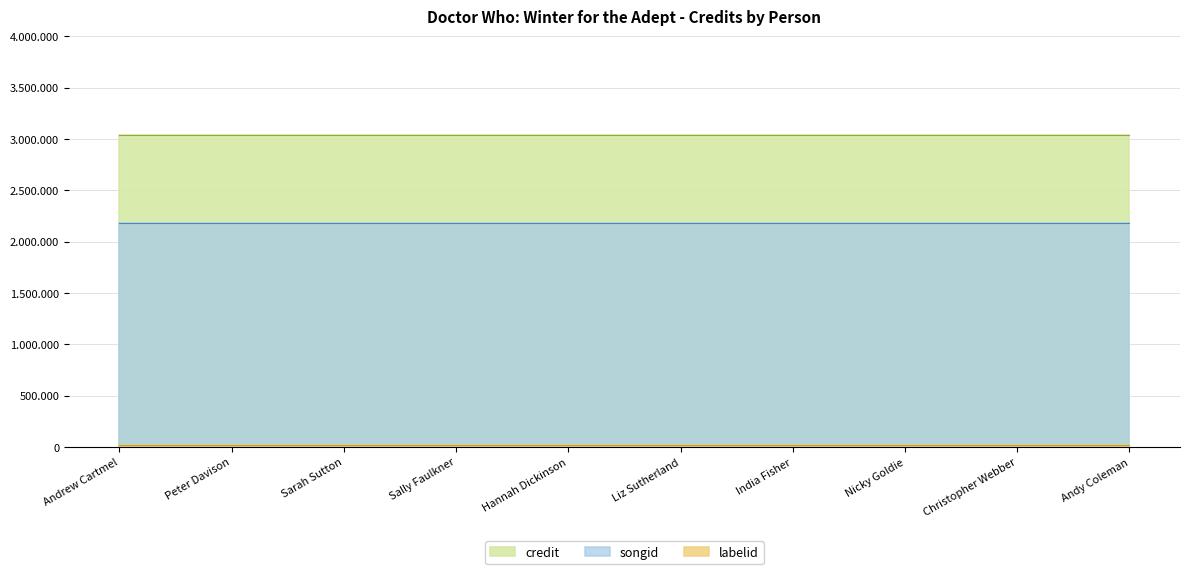

What value does the credit series have at Hannah Dickinson?

3035669